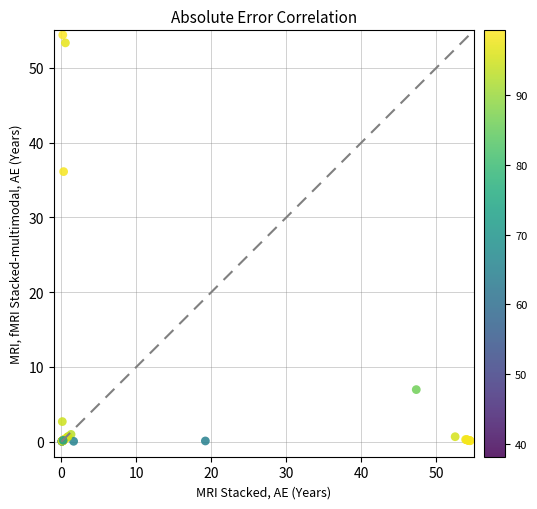

What Y value in the scatter plot is closest to 27?

36.1